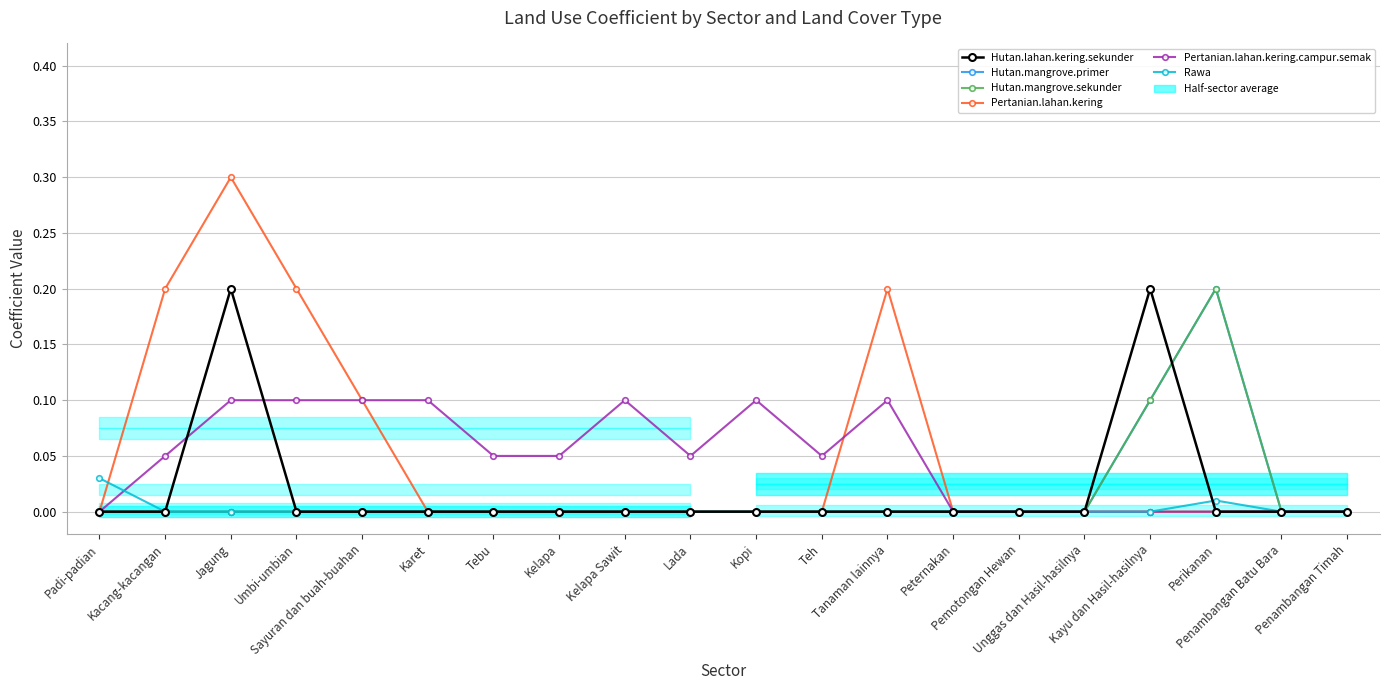

What is the label of the 17th point from the right?

Umbi-umbian